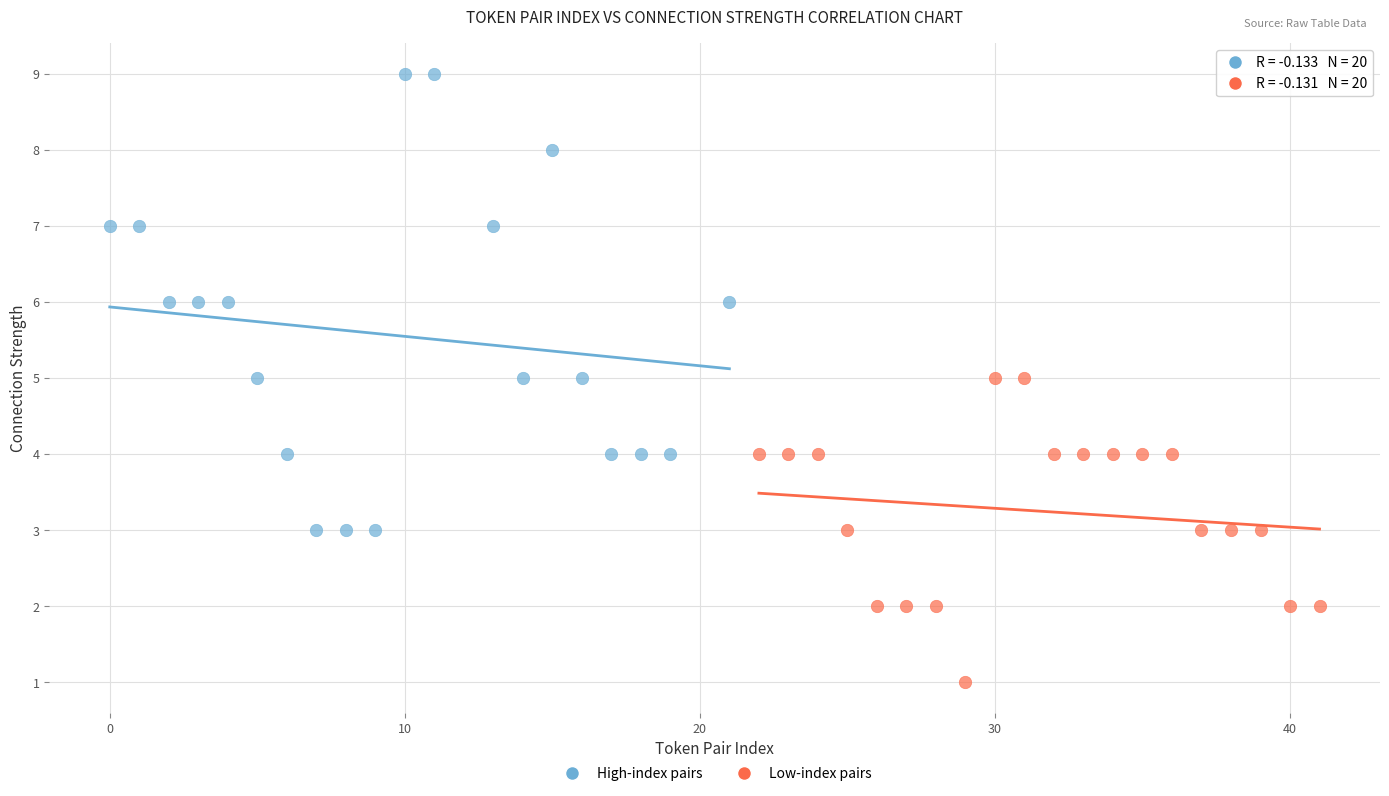

Which series reaches the minimum Y coordinate?

Low-index pairs